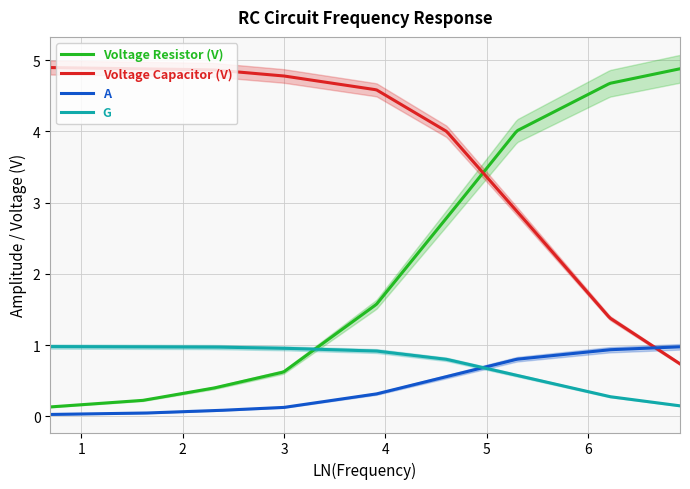

What is the difference between the maximum and minimum values in the Voltage Capacitor (V) series?

4.2